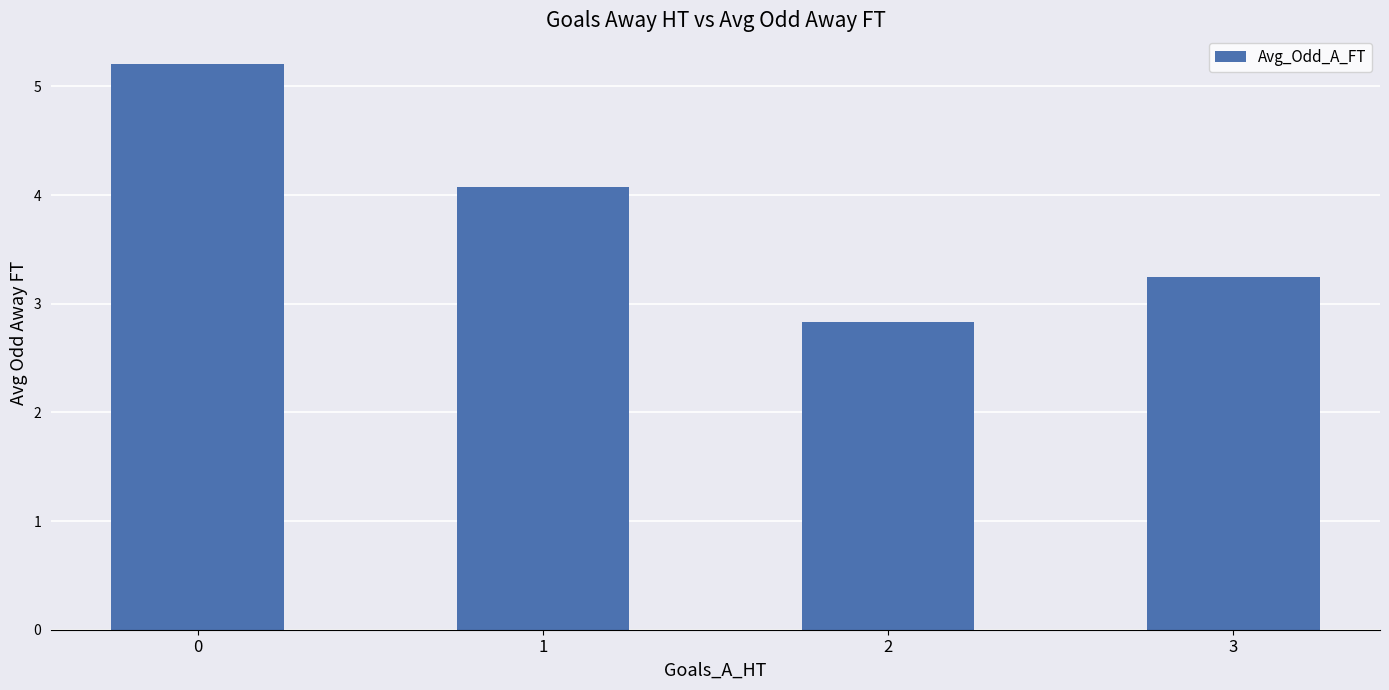

At which label is the value closest to 4?

1